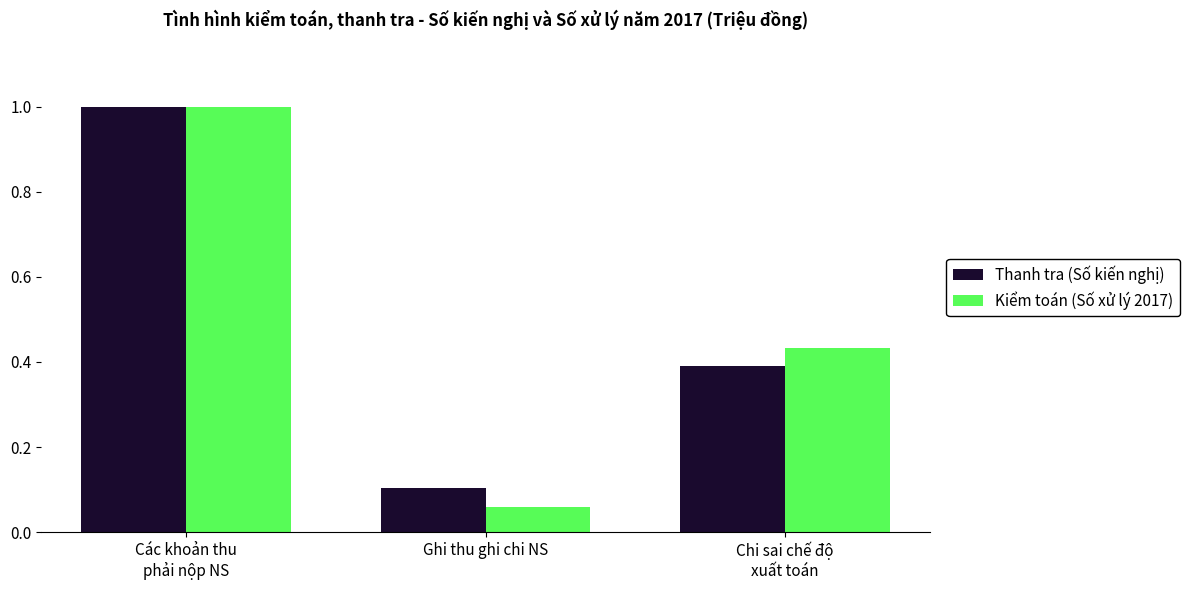

What is the sum of the Kiểm toán (Số xử lý 2017) values at Ghi thu ghi chi NS and Chi sai chế độ
xuất toán?

0.5